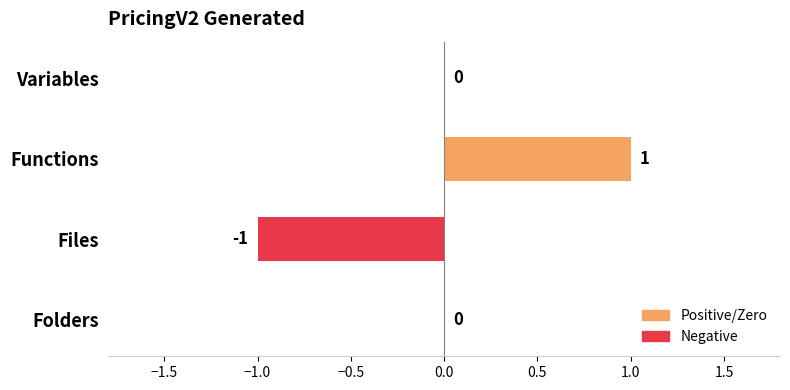

Reading bottom to top, transcribe all the data shown in this chart.

Folders=0	Files=-1	Functions=1	Variables=0